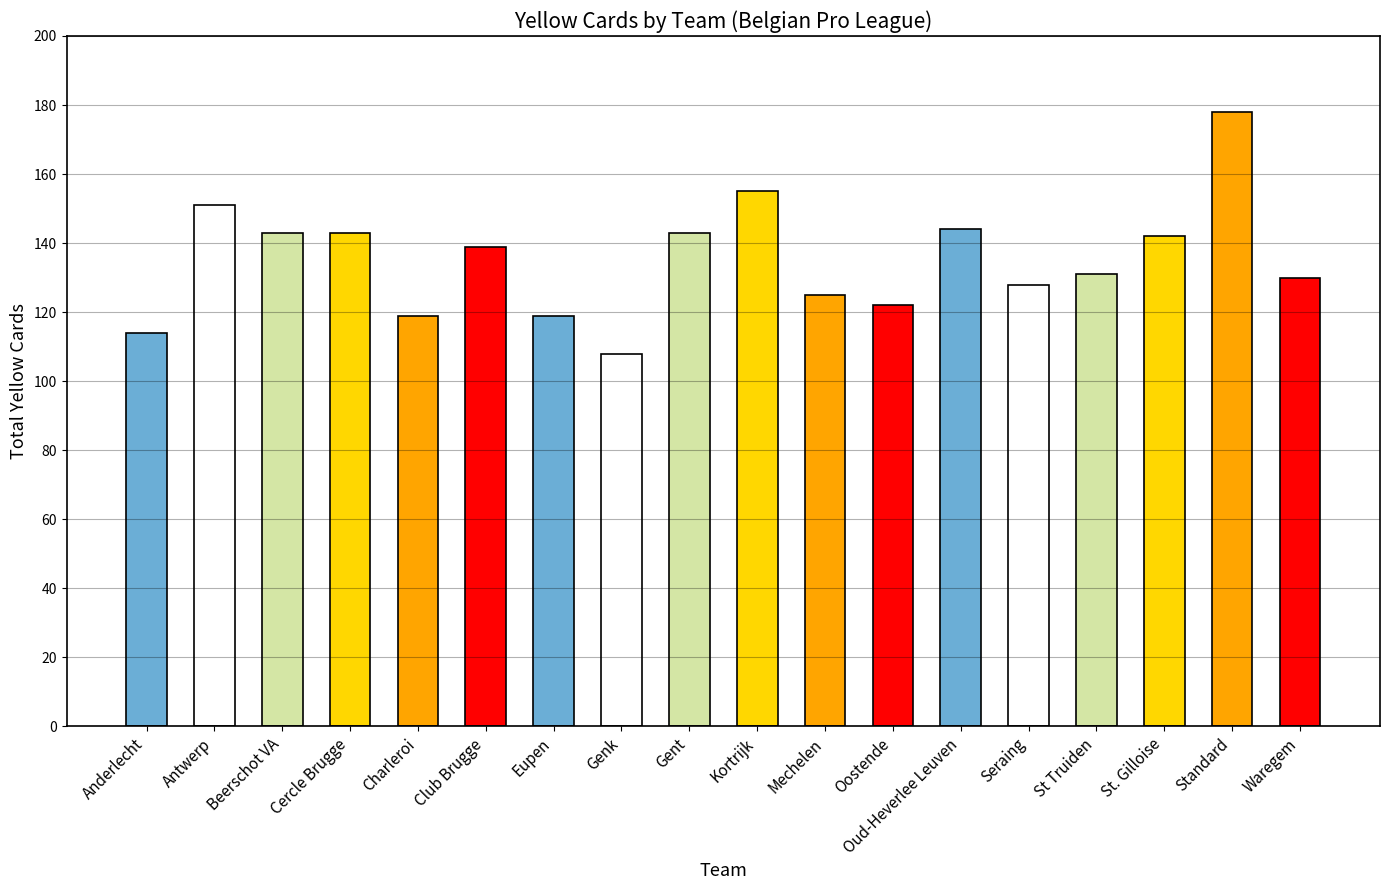

Does the chart contain stacked bars?

No